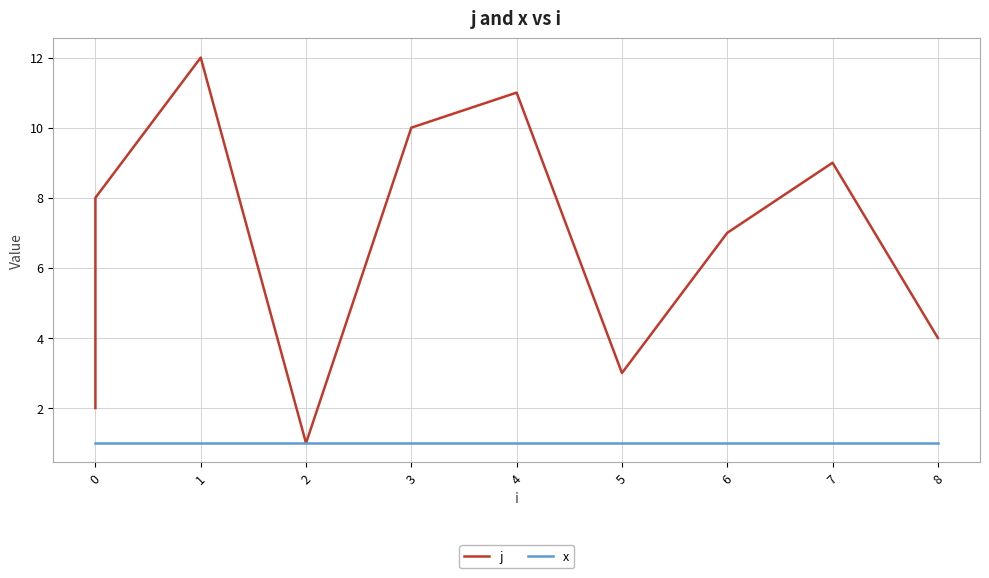

Is it true that x equals 2 at 4?

False